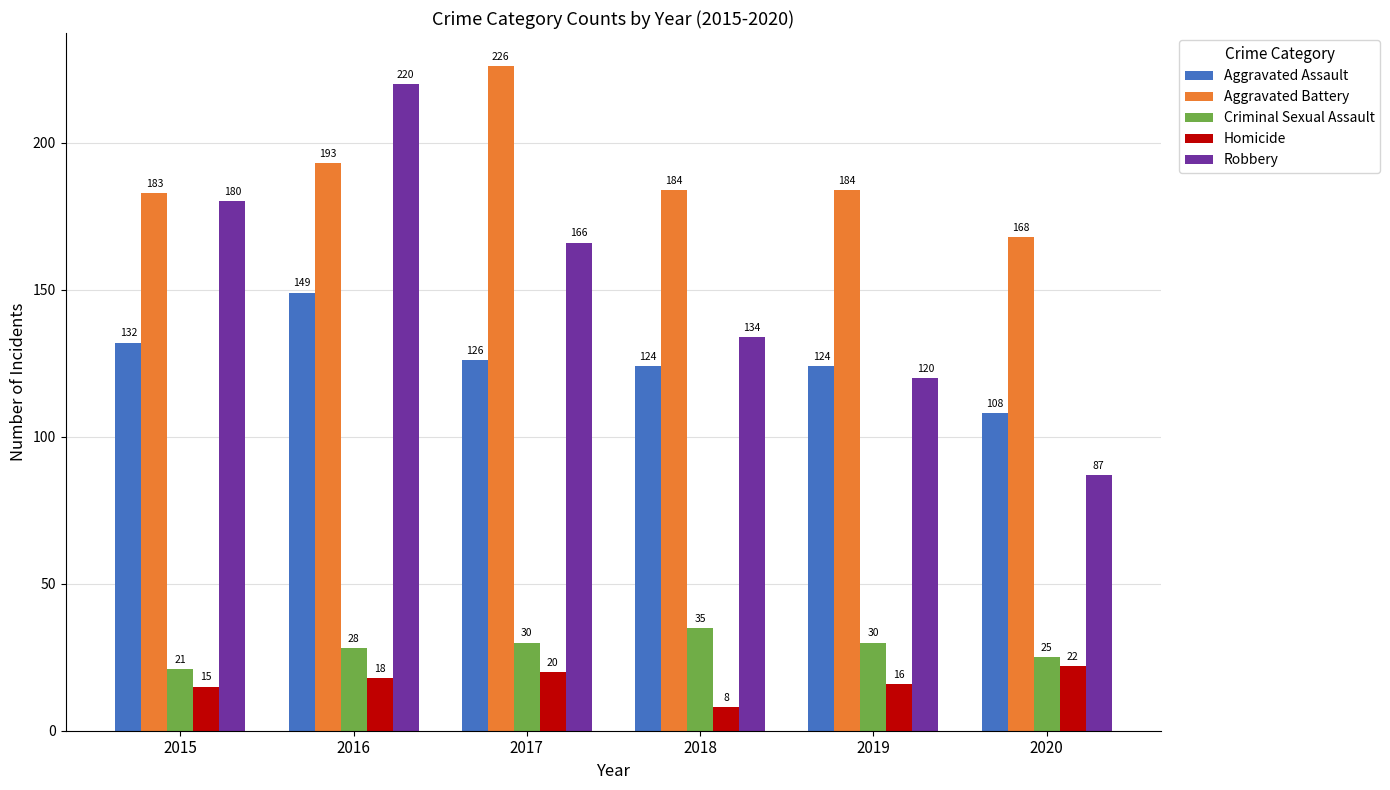

True or false: Aggravated Battery has a value of 184 at 2019.

True